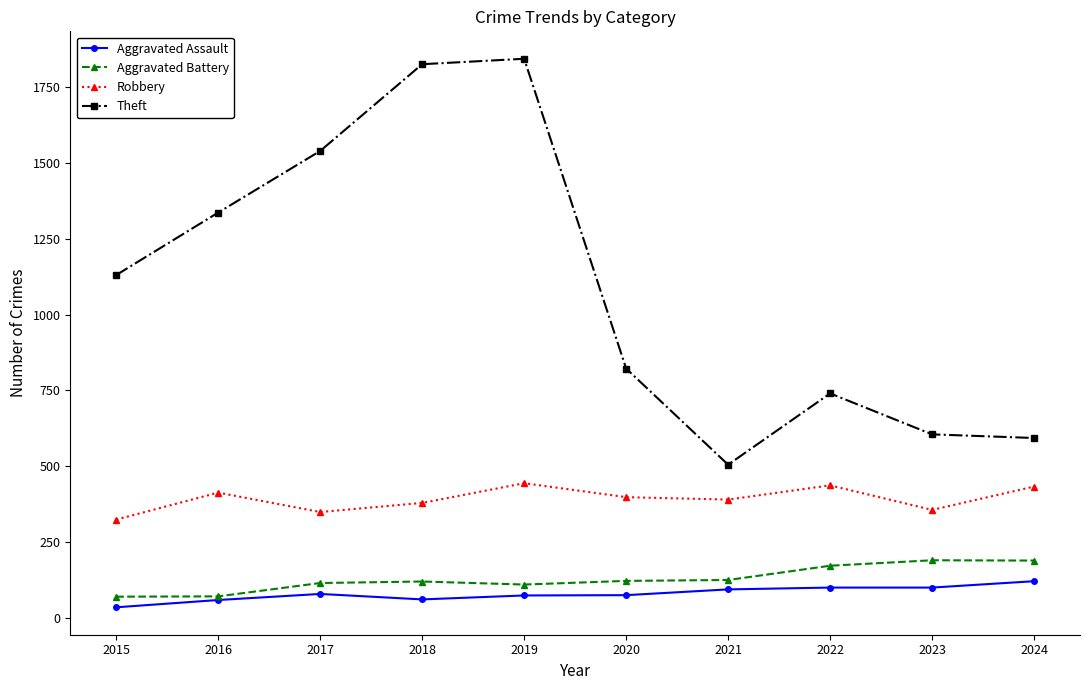

True or false: Theft and Aggravated Assault intersect in this chart.

False